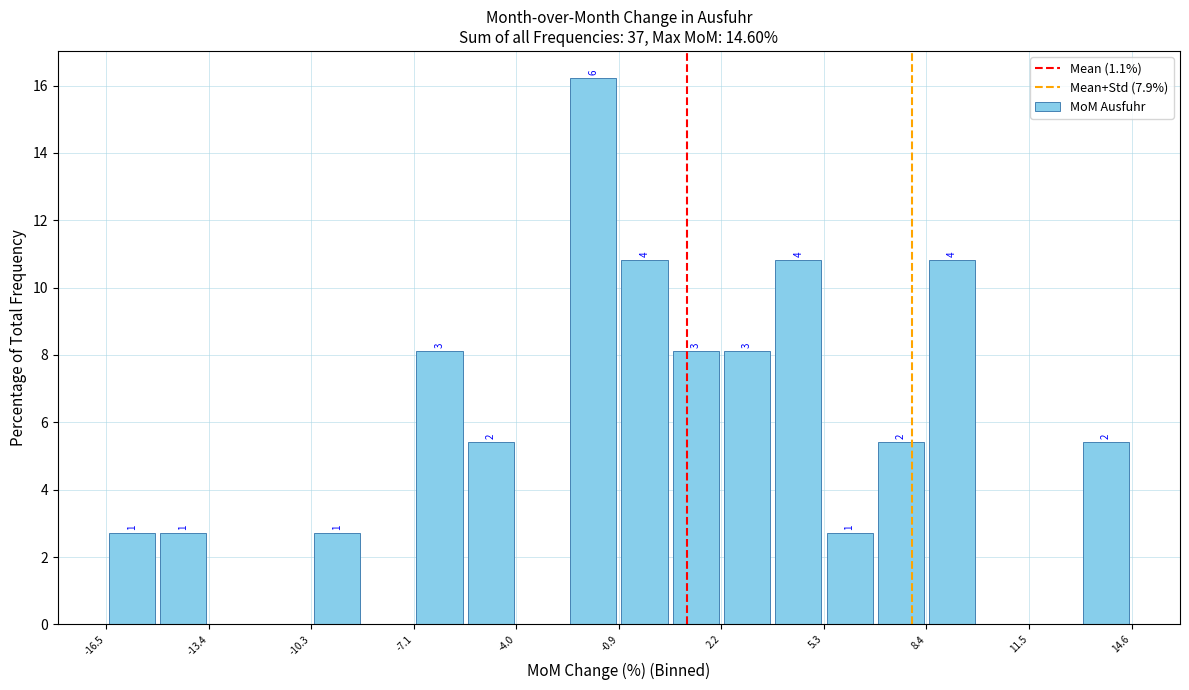

Read against the x-axis, roughly where is the centre of the tallest bar?

-1.5